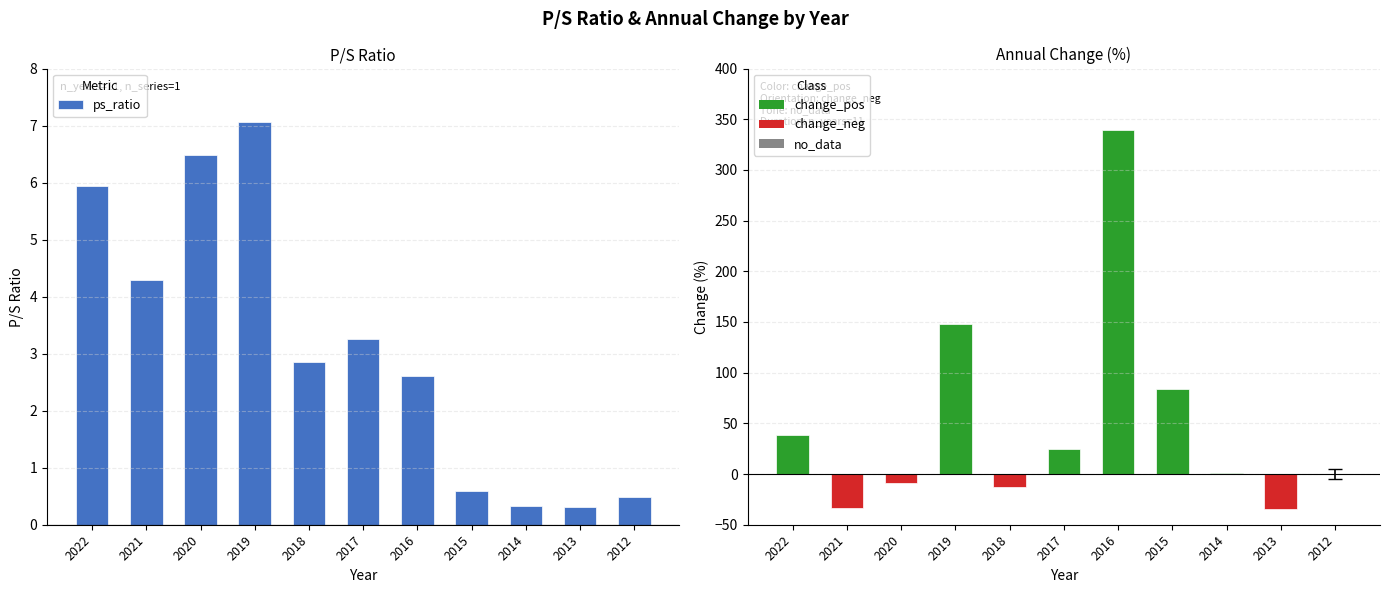

What is the difference between the values at 2015 and 2014?

0.3